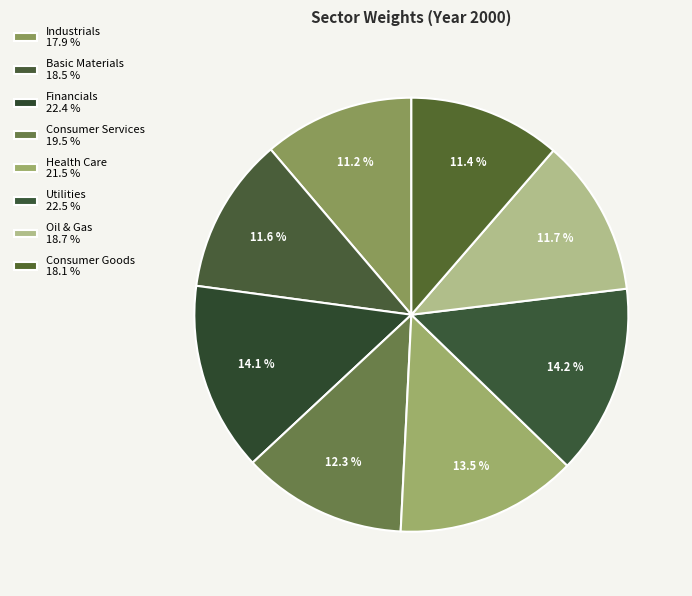

Between Utilities and Basic Materials, which is larger?

Utilities